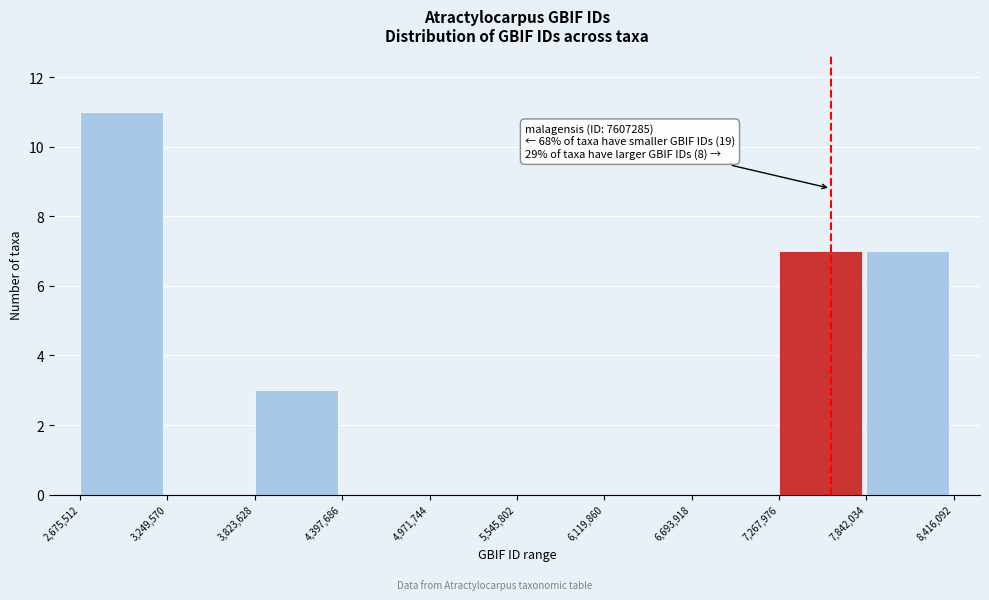

Over which range of the x-axis is the bar tallest?

2,675,512 to 3,249,570